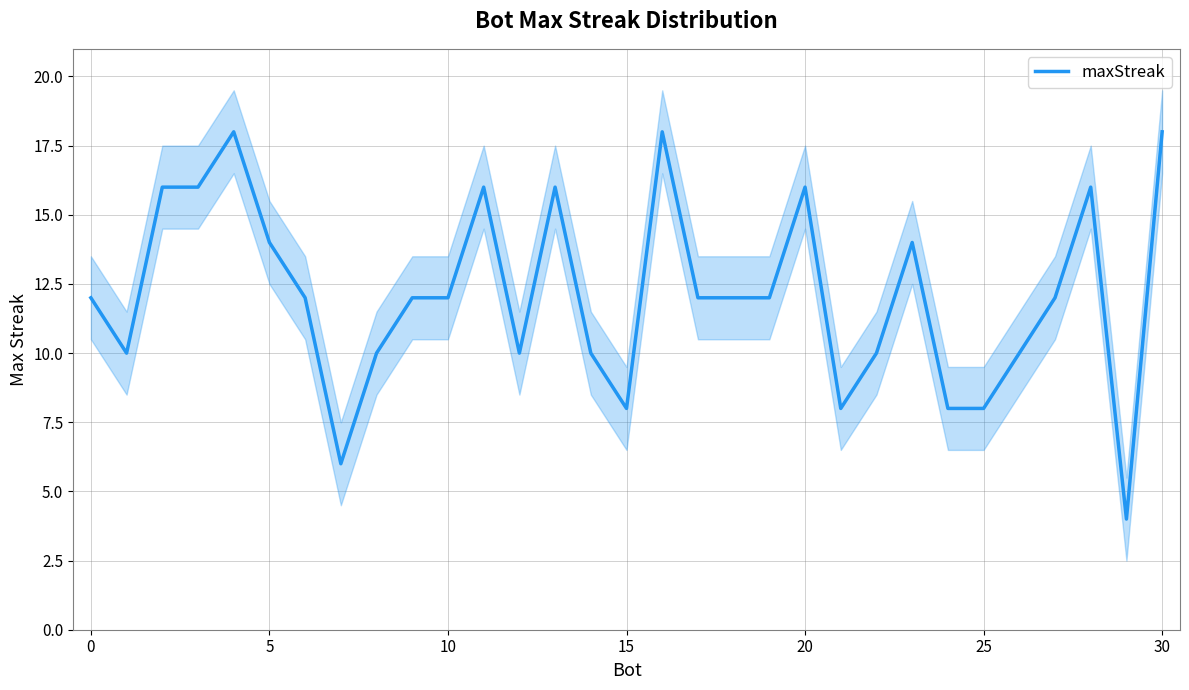

Reading left to right, extract all data points from this chart.

12	10	16	16	18	14	12	6	10	12	12	16	10	16	10	8	18	12	12	12	16	8	10	14	8	8	10	12	16	4	18